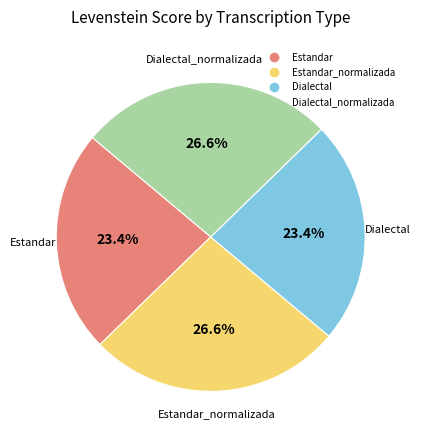

How many segments does this pie chart have?

4